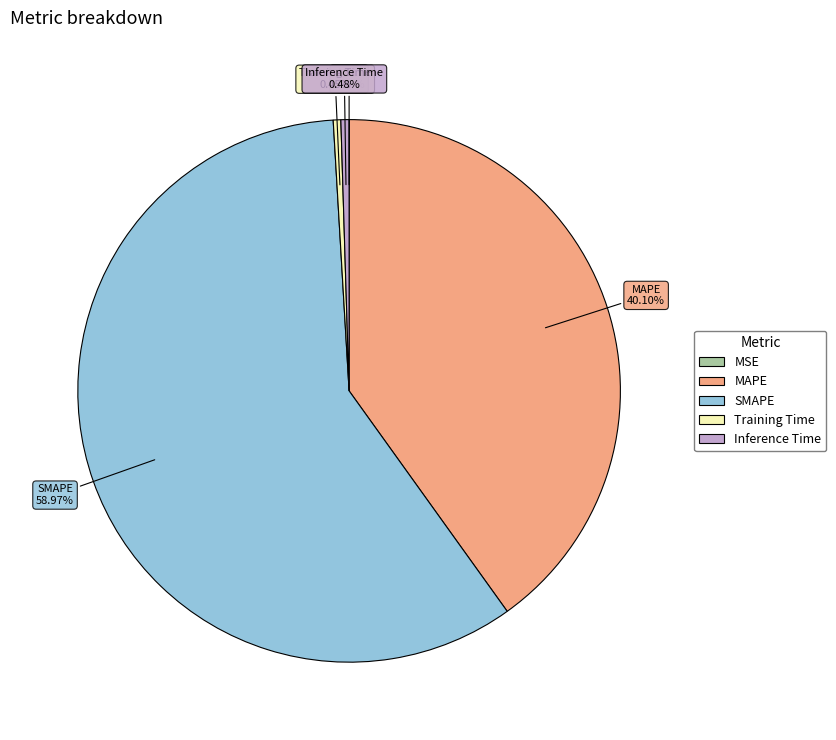

Which slice represents more than half of the pie?

SMAPE